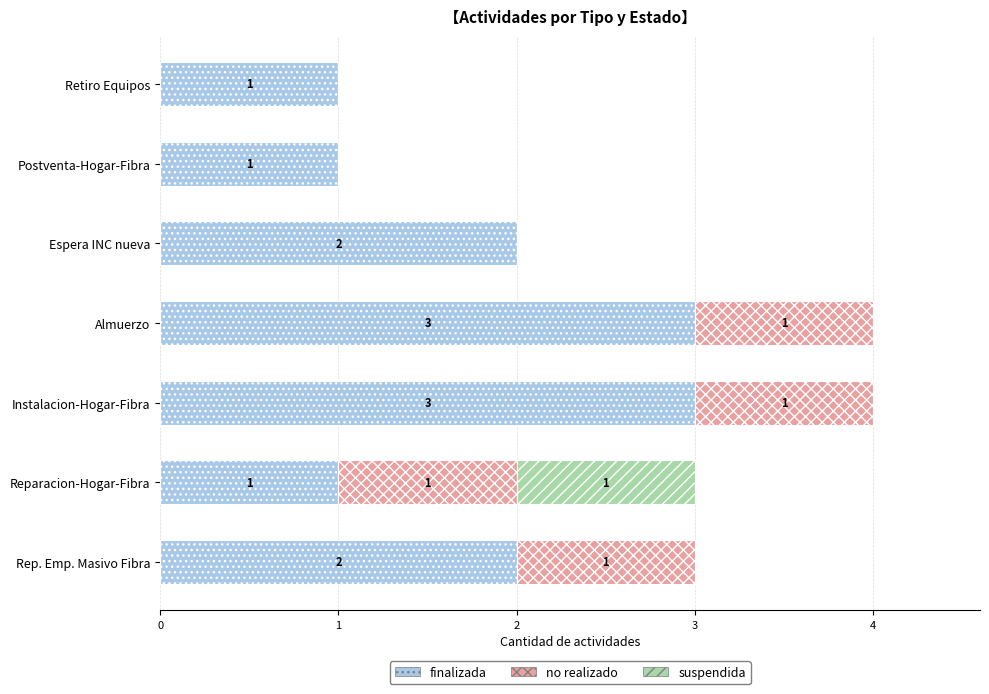

True or false: finalizada has a value of 1 at Instalacion-Hogar-Fibra.

False